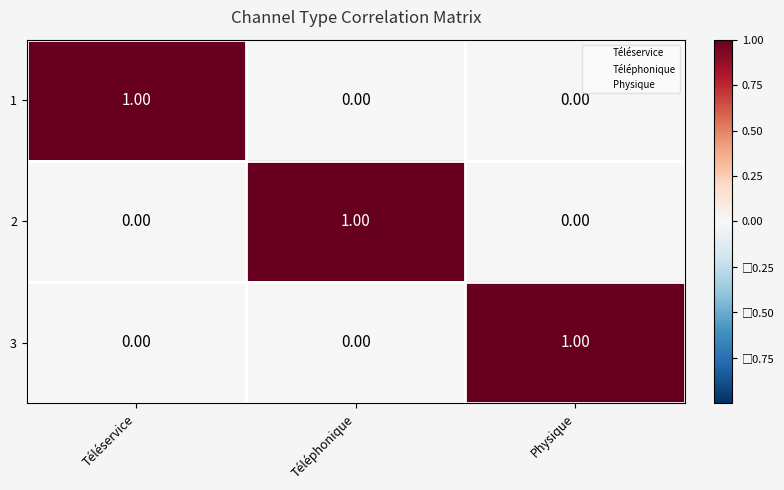

Which category has the highest value in the 2 series?

Téléphonique